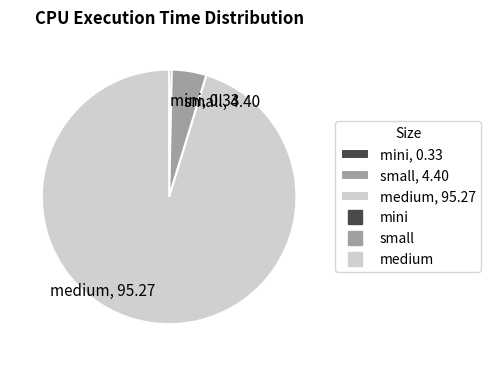

What is the smallest slice in the pie chart?

mini